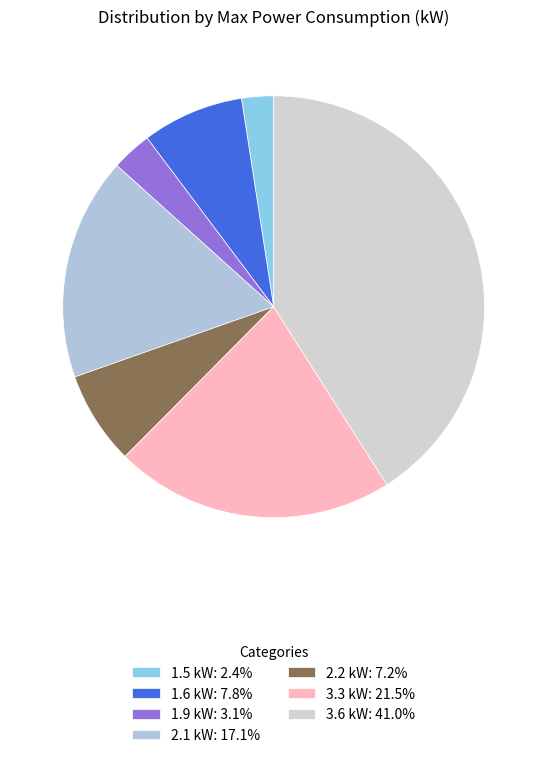

How many segments does this pie chart have?

7